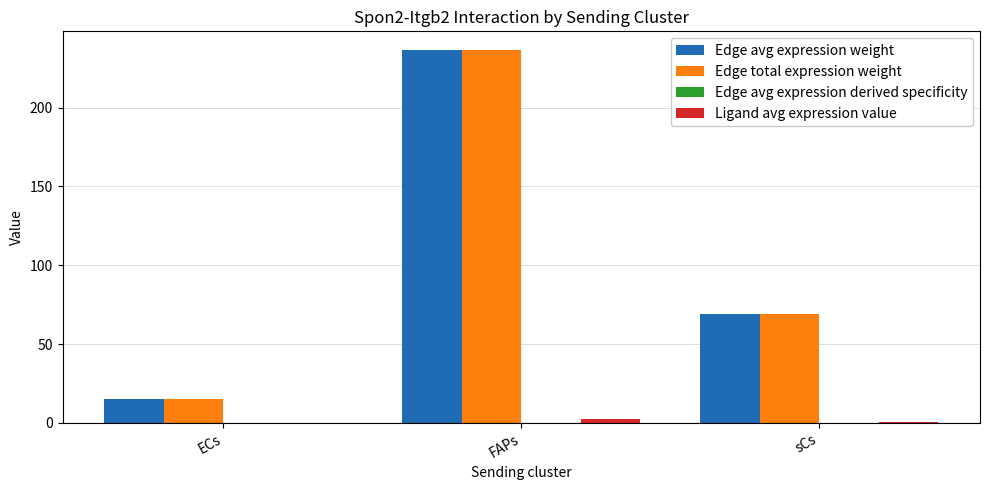

How many groups of bars are there?

3